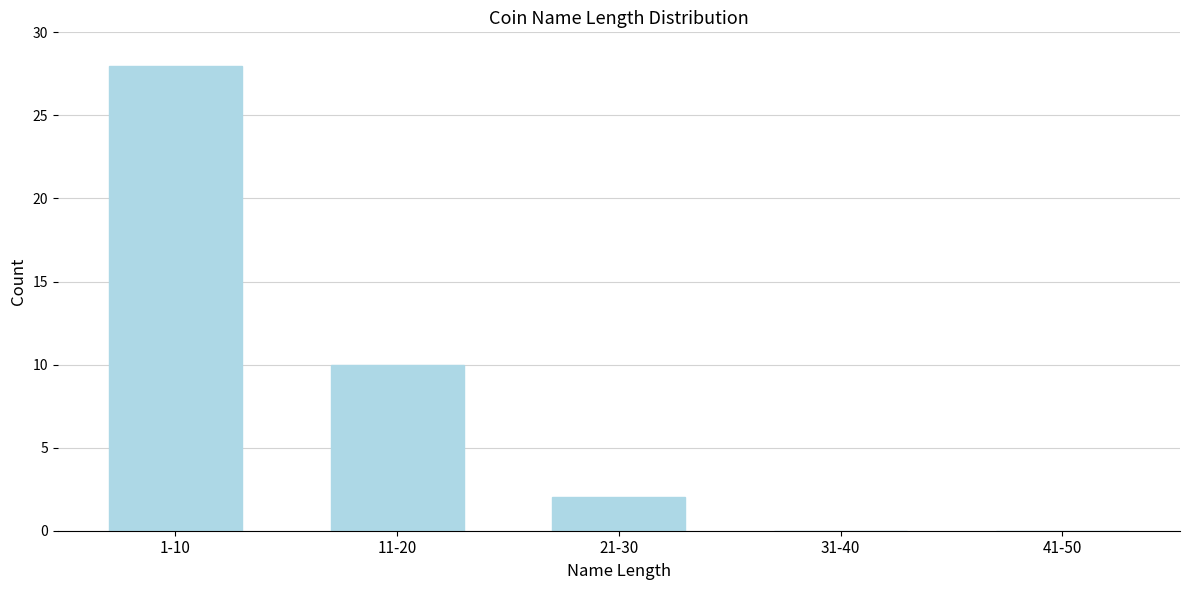

Reading right to left, what are all the values shown in this chart?

41-50=0	31-40=0	21-30=2	11-20=10	1-10=28